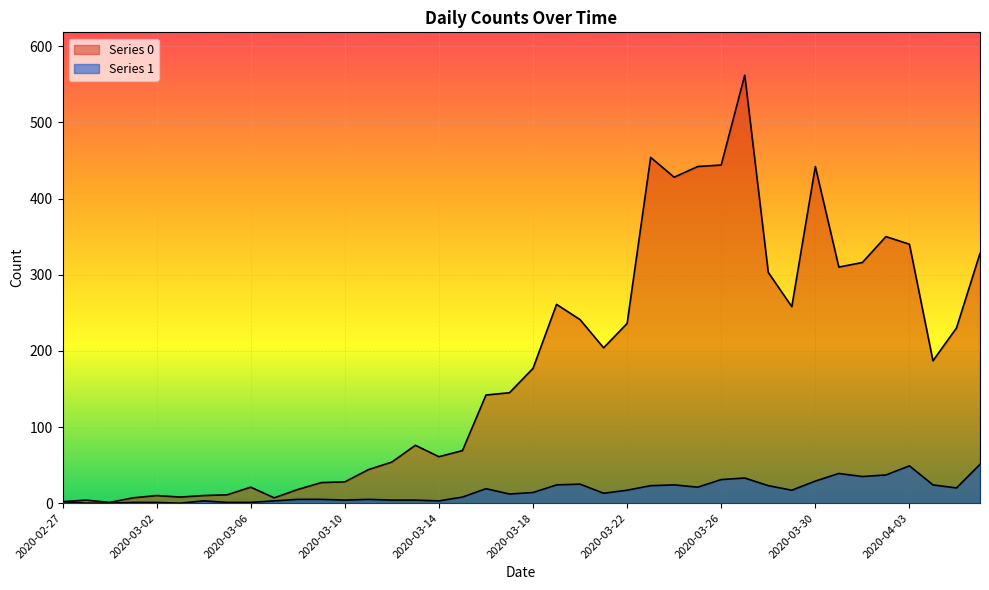

True or false: Series 0 has more than 1 points higher than both neighbors.

True